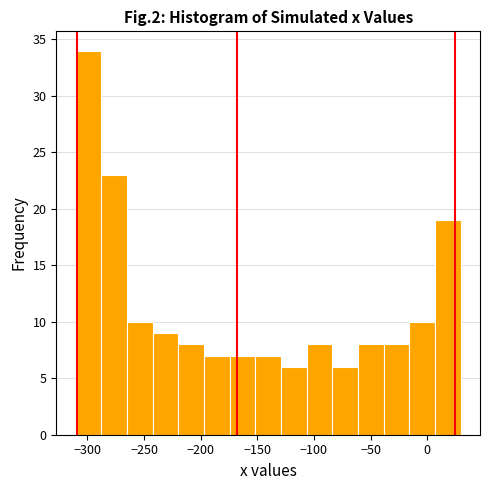

Reading left to right, transcribe this chart: for each bar, give the range it covers on the x-axis and its height. Neither the bar edges nor the heights are printed on the chart, so give them approximately, as read against the axes.

-310 to -290: 34
-290 to -265: 23
-265 to -240: 10
-240 to -220: 9
-220 to -195: 8
-195 to -175: 7
-175 to -150: 7
-150 to -130: 7
-130 to -105: 6
-105 to -85: 8
-85 to -60: 6
-60 to -40: 8
-40 to -15: 8
-15 to 5: 10
5 to 30: 19